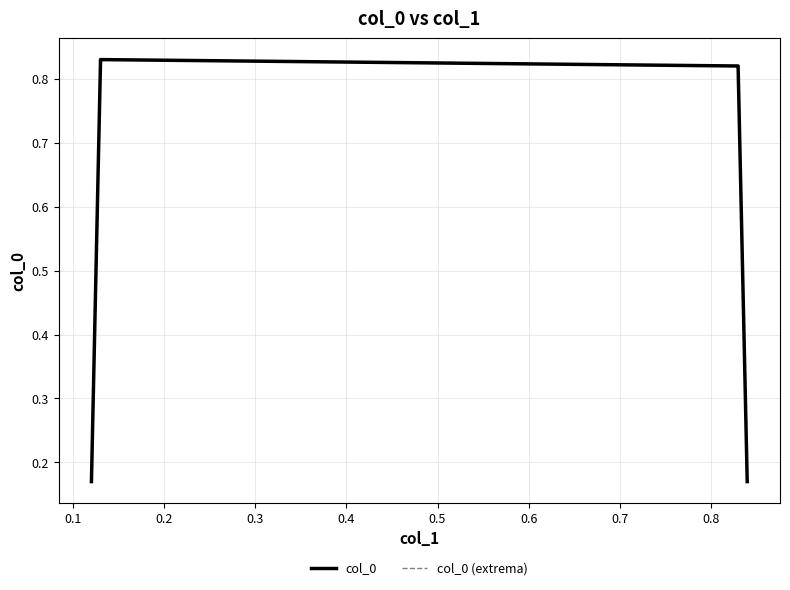

At which category is the sum across all series the highest?

0.1